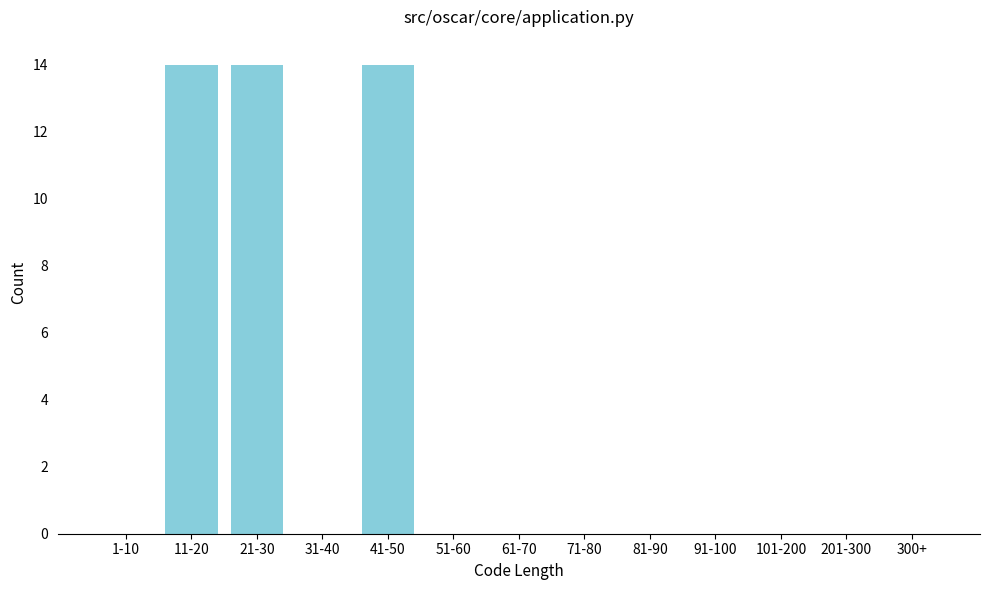

Reading left to right, what are all the values shown in this chart?

1-10=0	11-20=14	21-30=14	31-40=0	41-50=14	51-60=0	61-70=0	71-80=0	81-90=0	91-100=0	101-200=0	201-300=0	300+=0